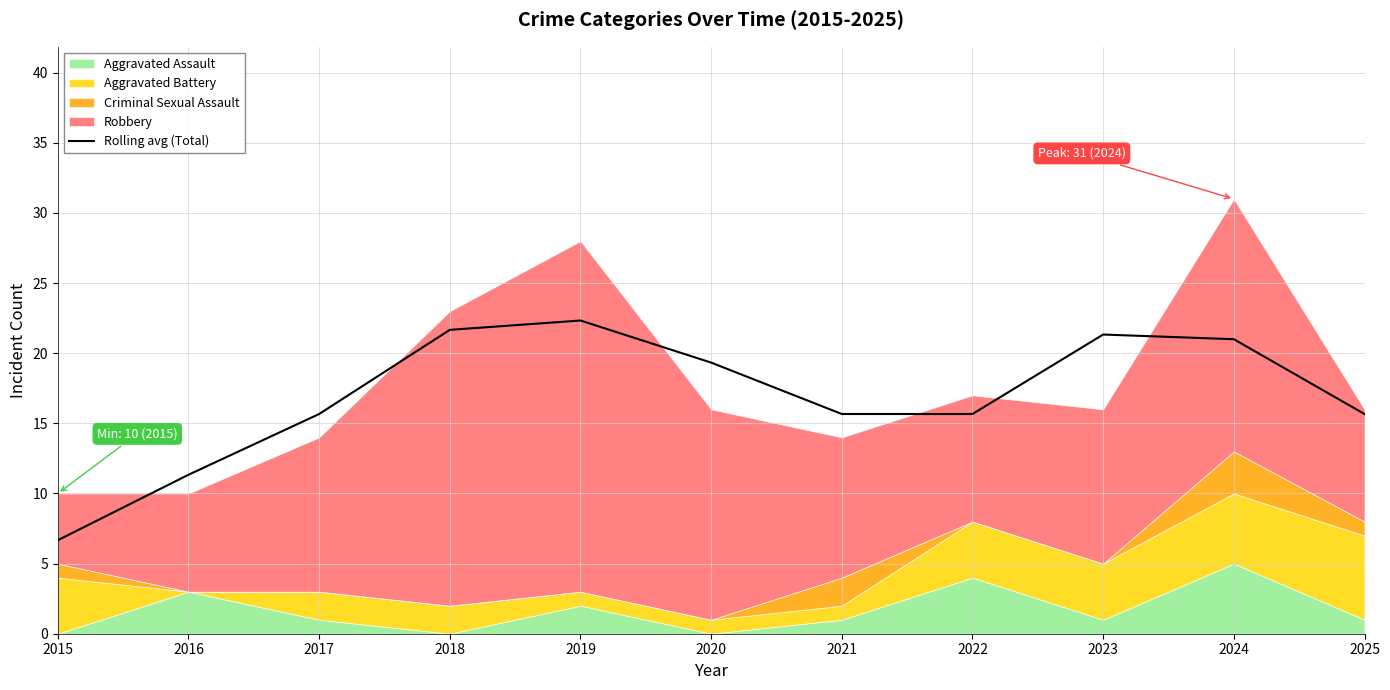

True or false: there are more than 0 points higher than both neighbors.

True